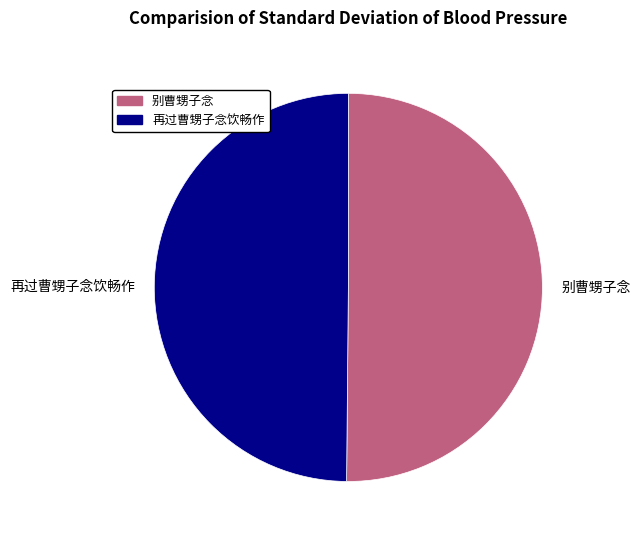

The 再过曹甥子念饮畅作 slice represents 50% of the pie. True or false?

True